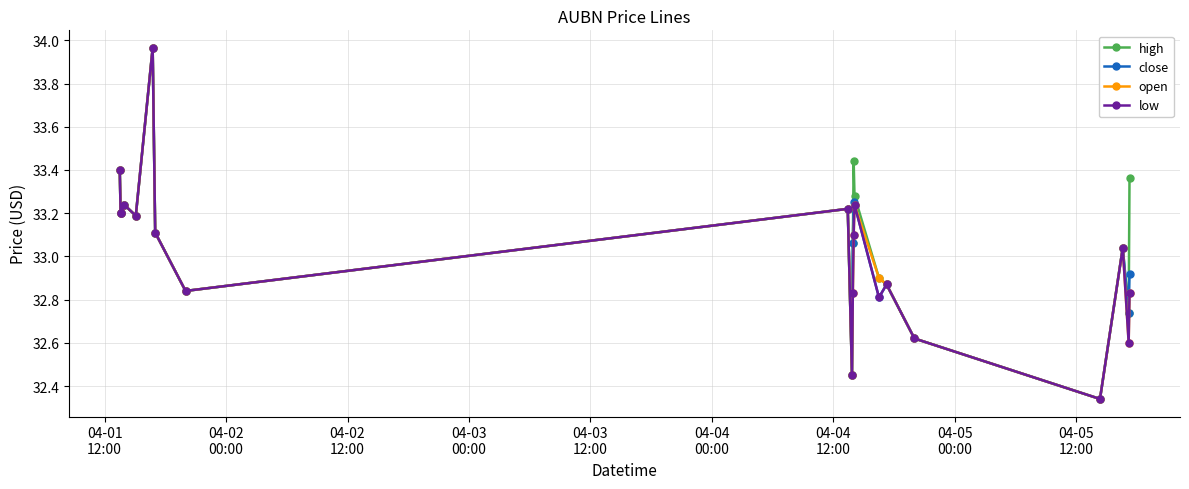

True or false: open has more than 0 points higher than both neighbors.

True